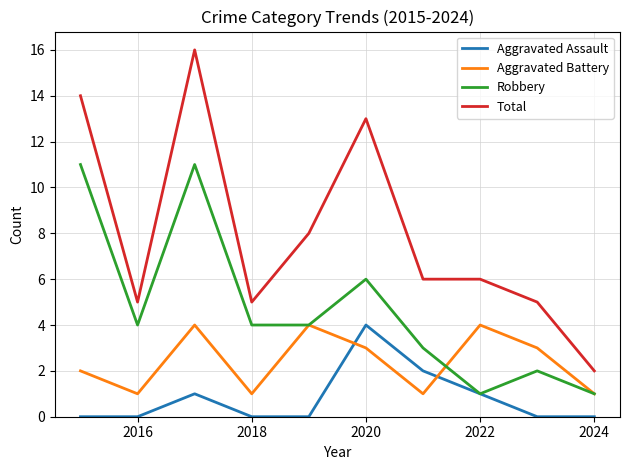

True or false: Total and Aggravated Battery intersect in this chart.

False